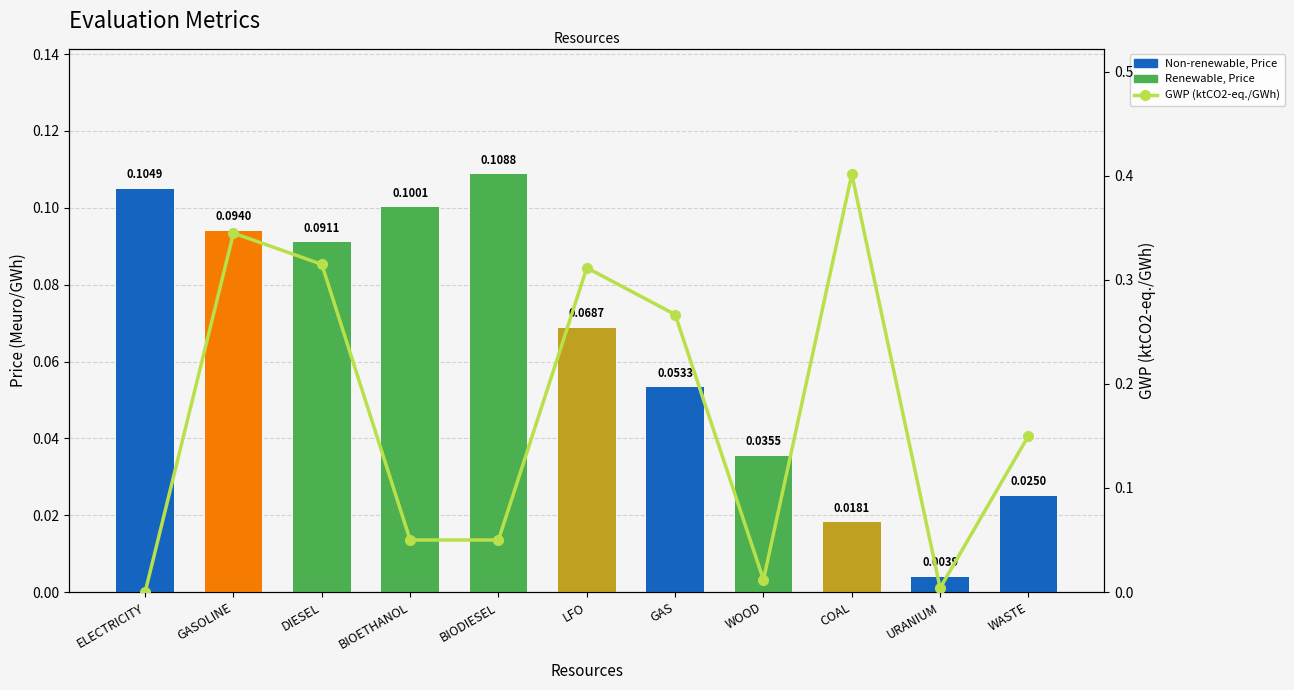

At GAS, list the series in order from smallest to largest.

Price (Meuro/GWh), GWP (ktCO2-eq./GWh)